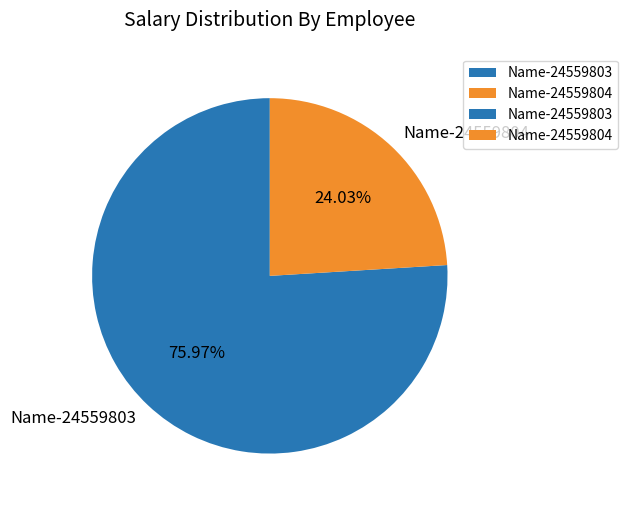

Between Name-24559804 and Name-24559803, which is larger?

Name-24559803